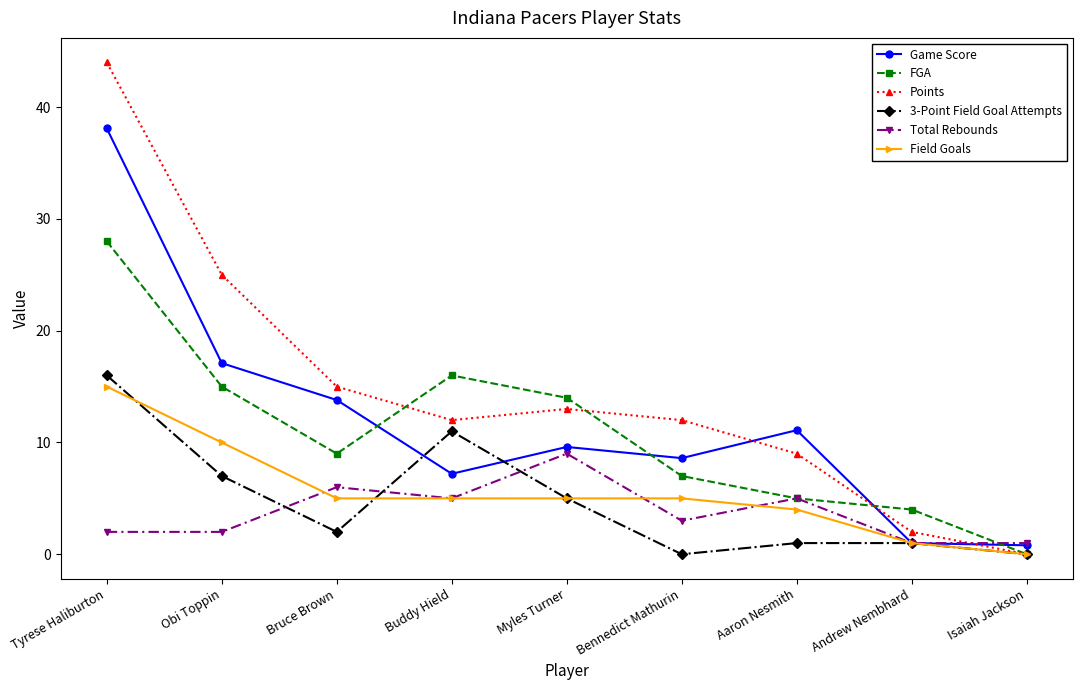

How many distinct data groups are displayed?

6